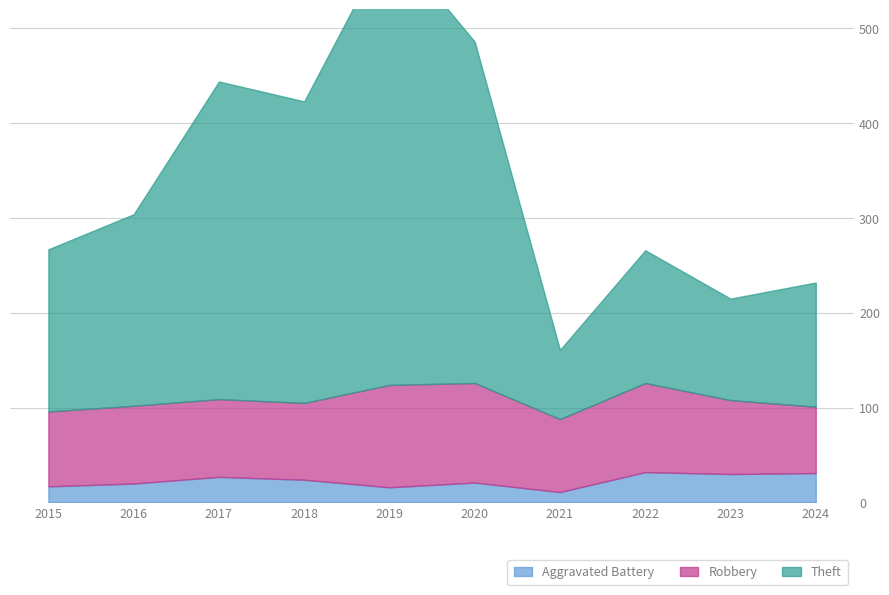

What is the value of the Aggravated Battery point at the 2nd from the left?

20